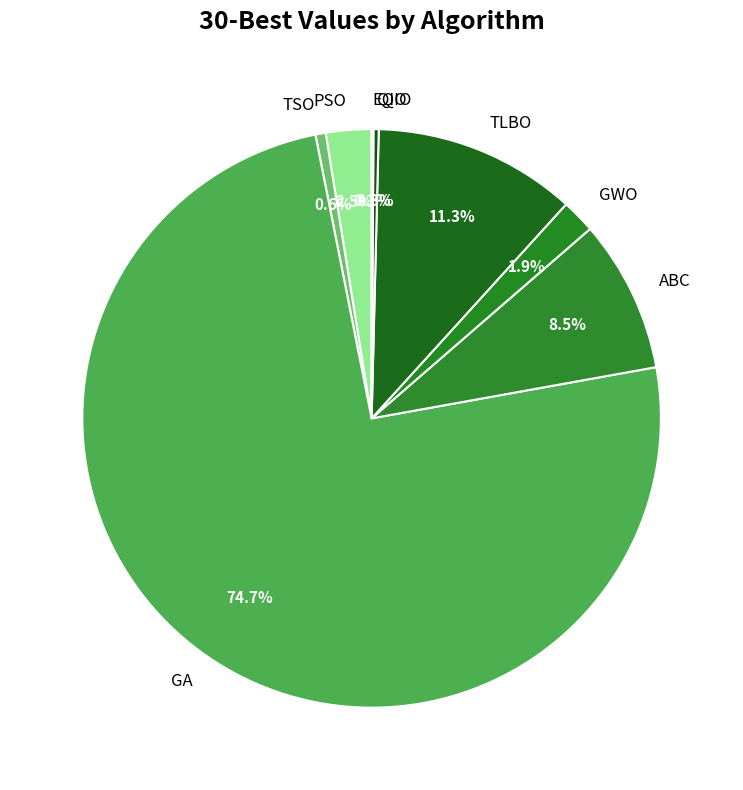

What percentage is NOT represented by TLBO?

88.7%